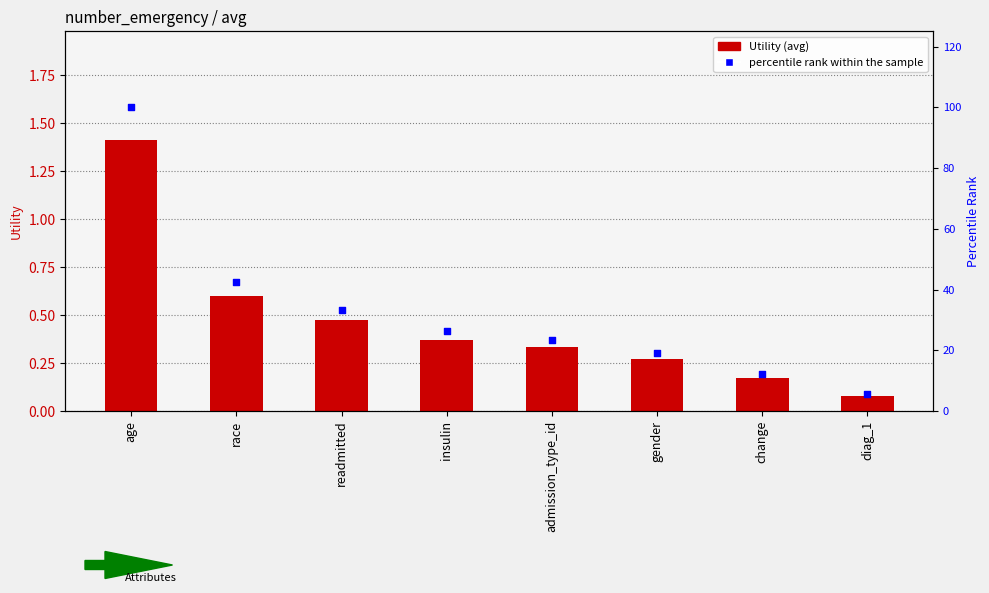

Which series has the largest Y range (max minus min)?

percentile rank within the sample